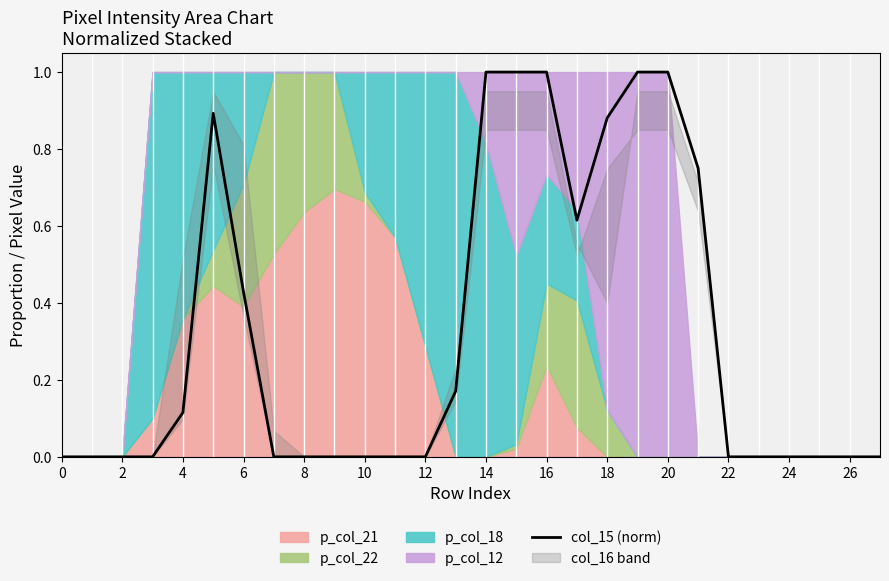

What is the maximum value for col_15 (norm)?

1.0